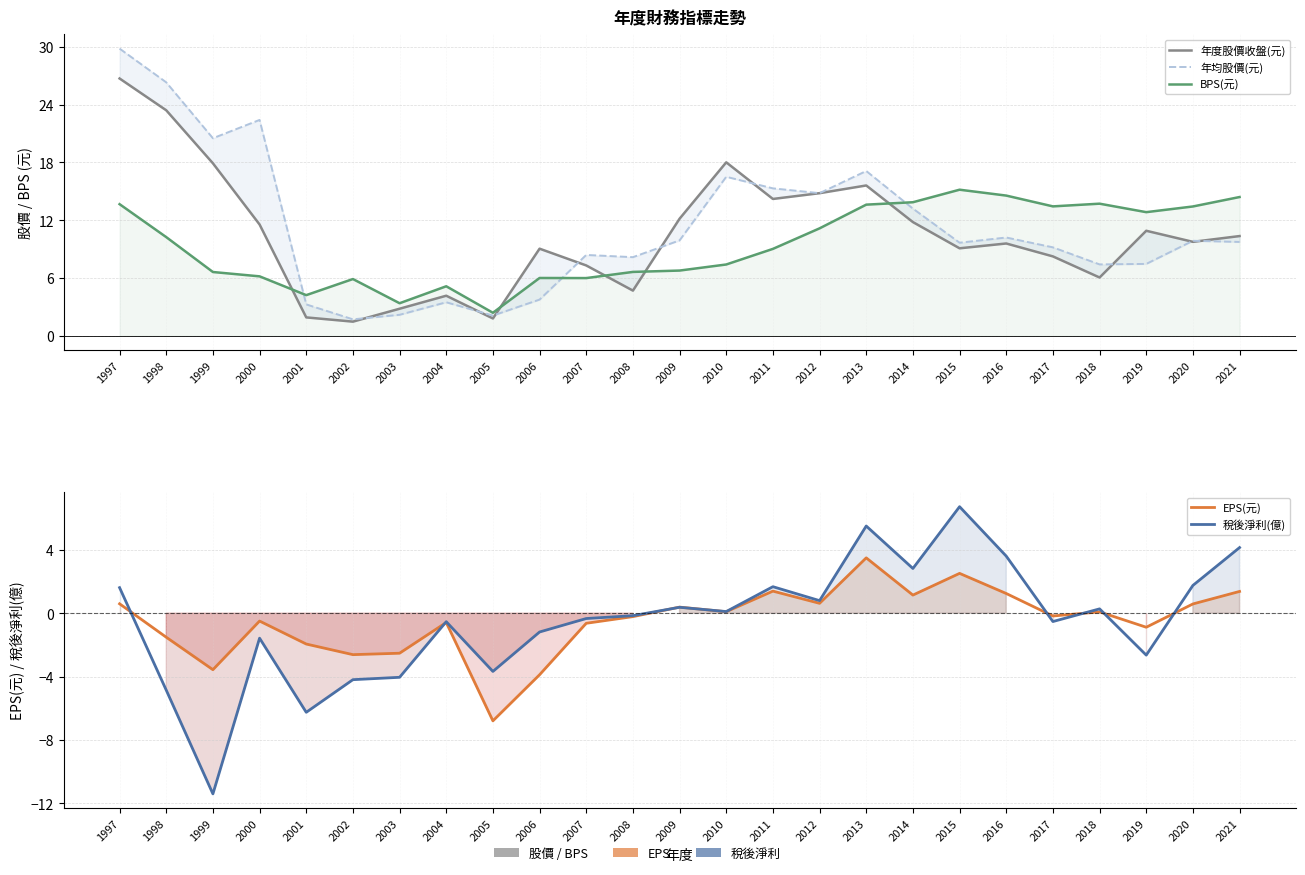

True or false: 年度股價收盤(元) has more than 1 interior local peaks.

True